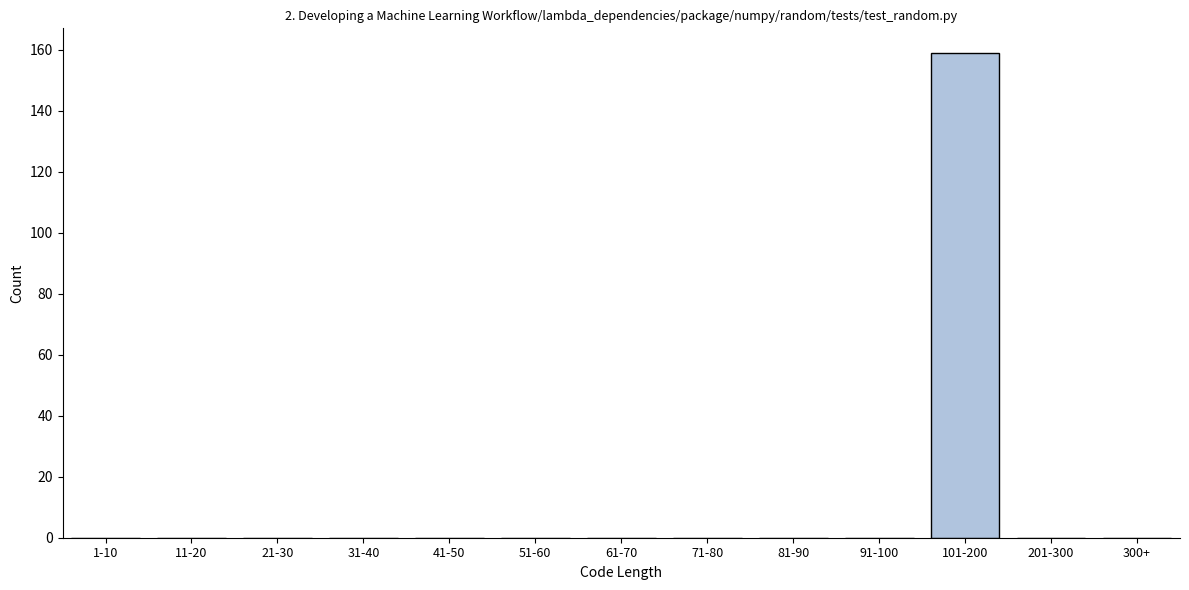

Reading left to right, transcribe all the data shown in this chart.

1-10=0	11-20=0	21-30=0	31-40=0	41-50=0	51-60=0	61-70=0	71-80=0	81-90=0	91-100=0	101-200=159	201-300=0	300+=0